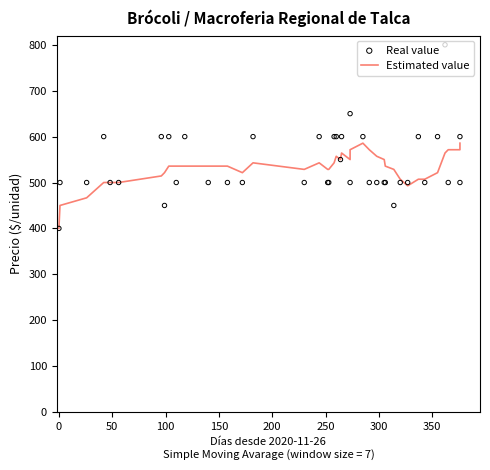

Which series contains the highest Y value?

Real value